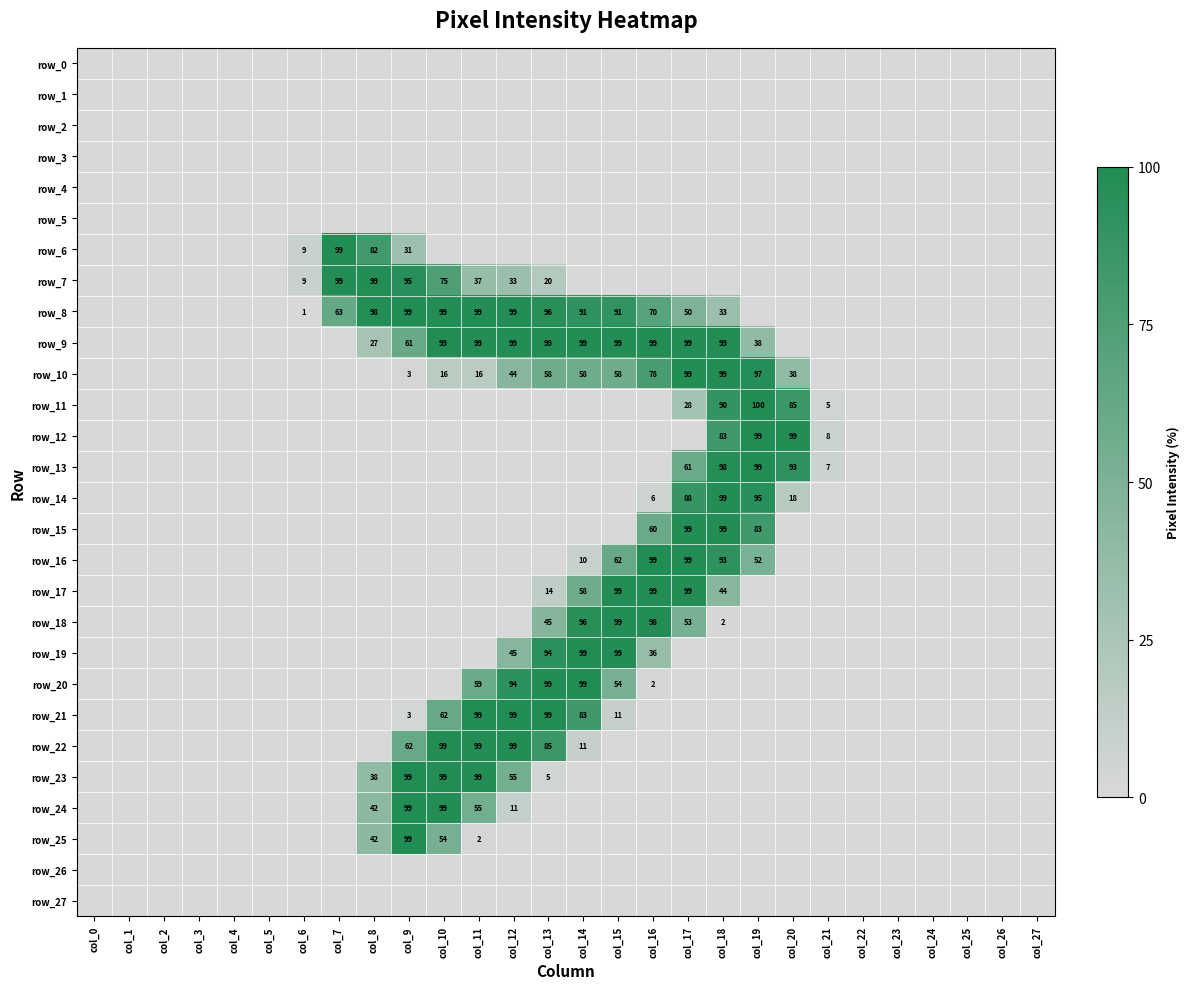

Which has a higher value, col_8 or col_14?

col_8